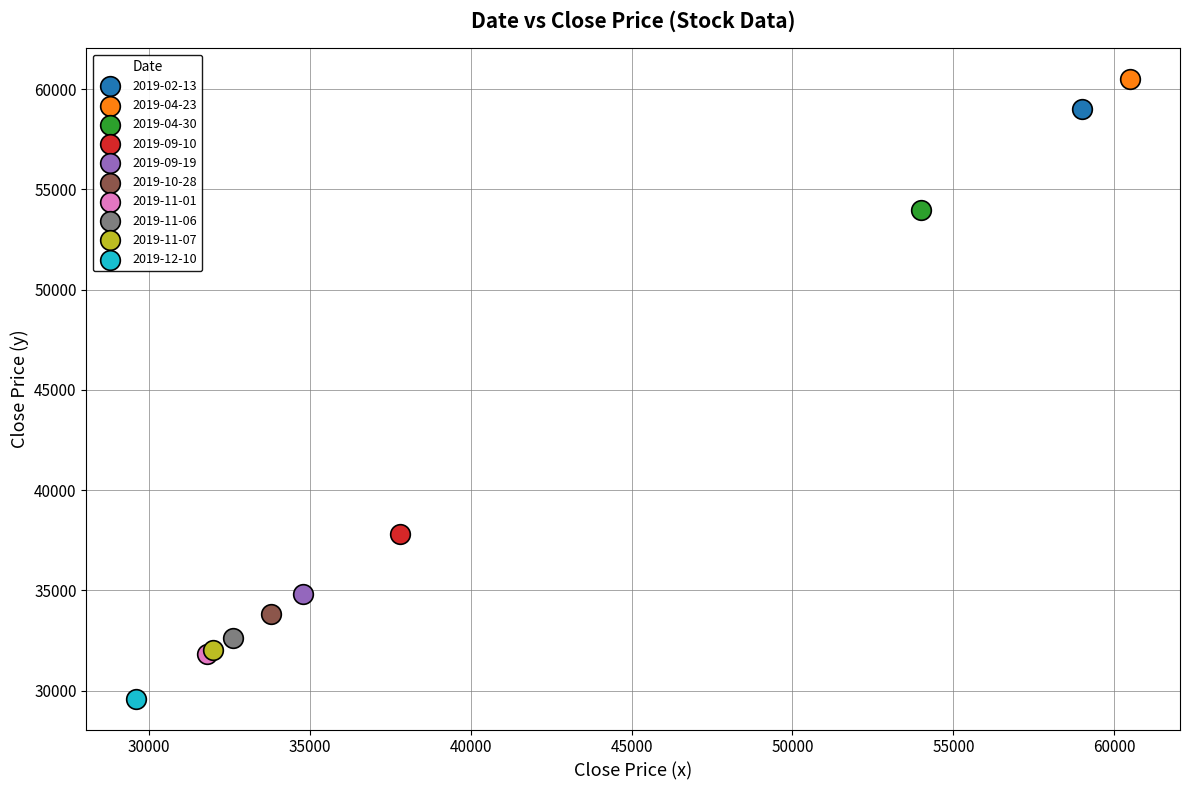

Which series reaches the maximum Y coordinate?

2019-04-23